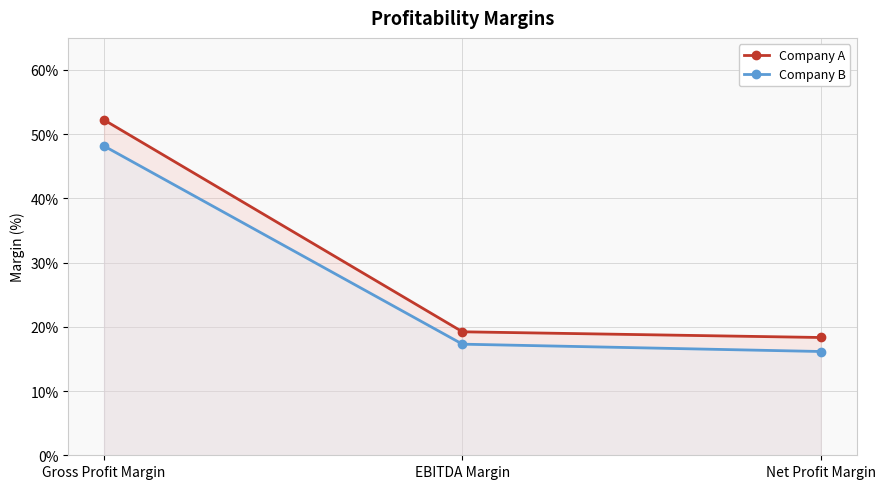

True or false: Company A has a value of 0.5 at Gross Profit Margin.

True